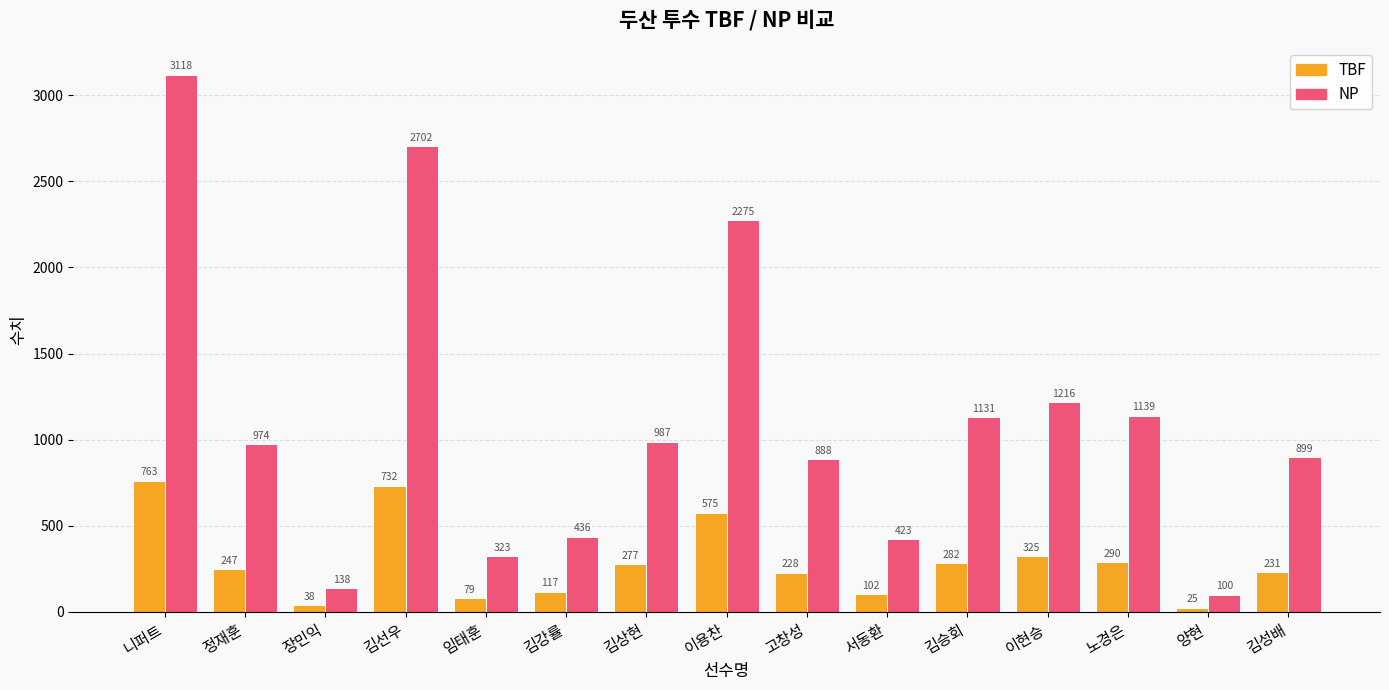

What is the label of the 2nd bar from the left?

정재훈